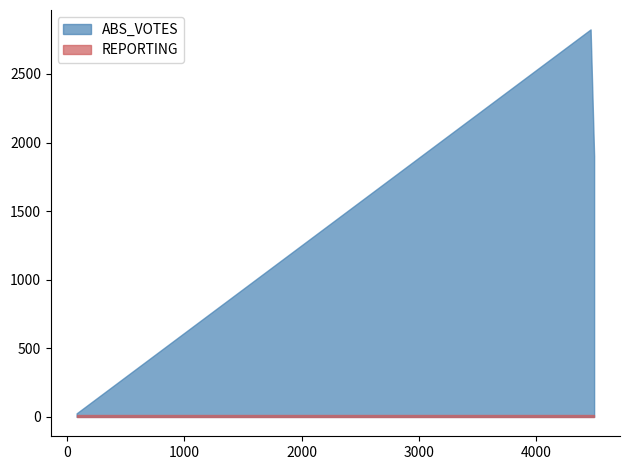

What are all the series names shown in the legend?

ABS_VOTES, REPORTING